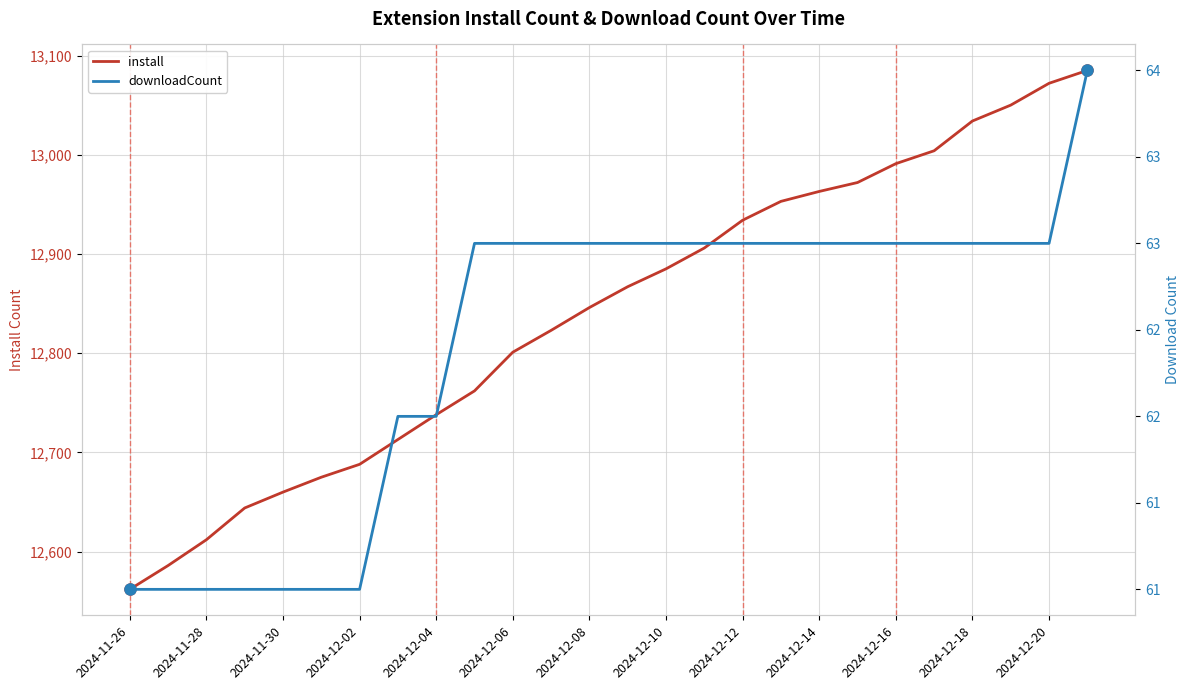

What is the maximum value for install?

13085